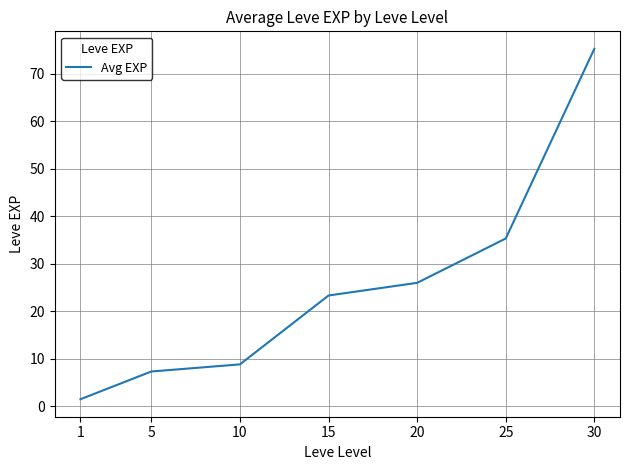

What is the approximate value at 15?

23.3